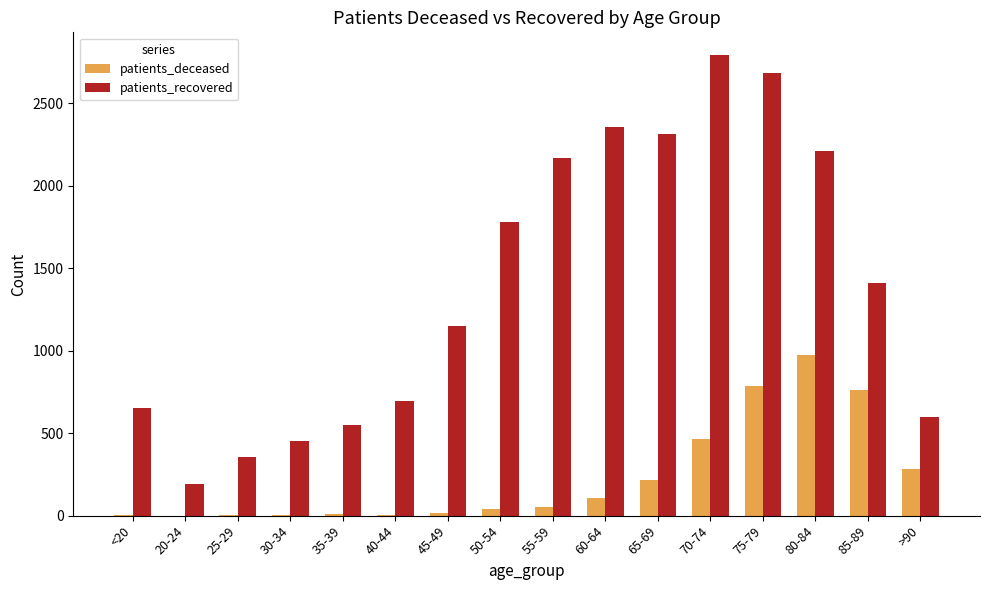

What is the sum of all patients_recovered values?

22350